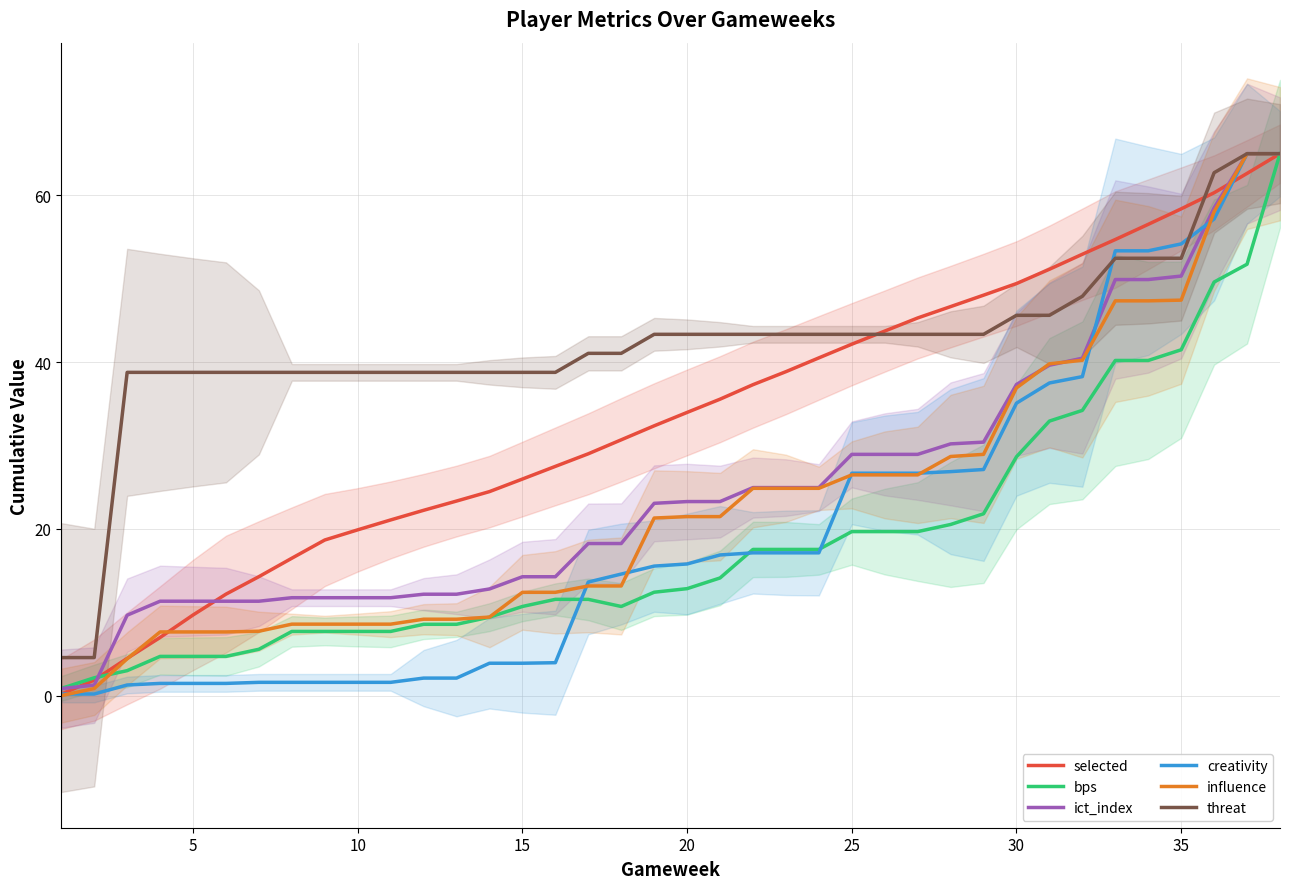

The creativity series shows 26.7 at 25. True or false?

True